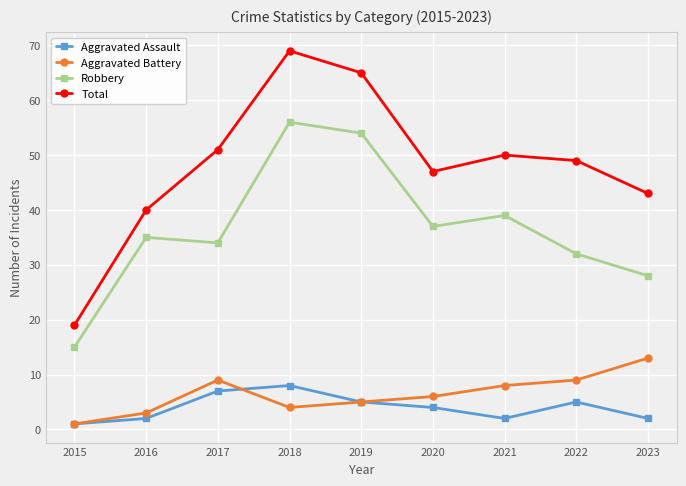

How many lines are shown in the chart?

4